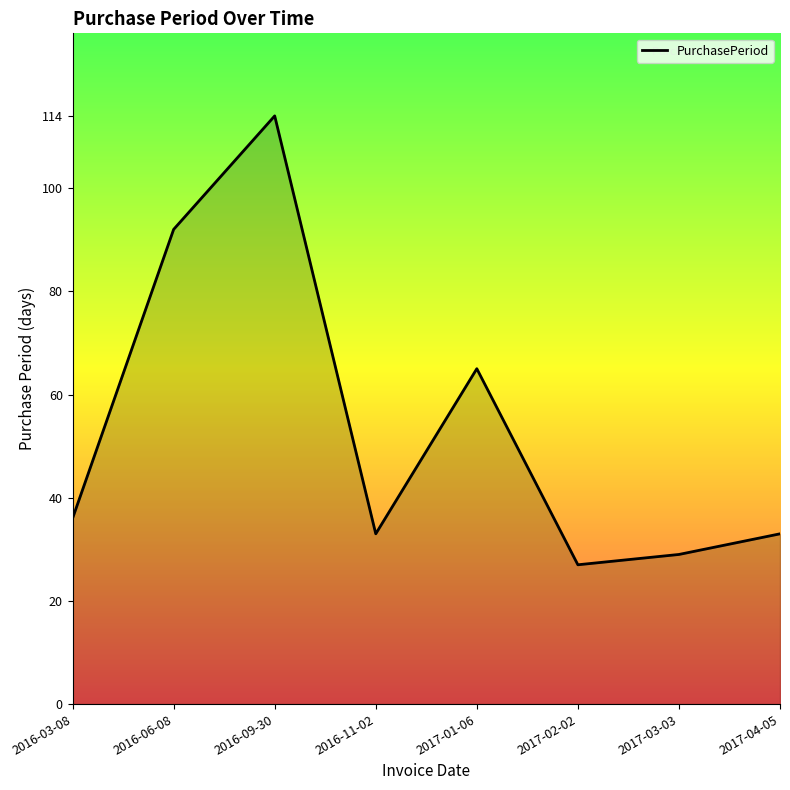

How many values are below 36?

4